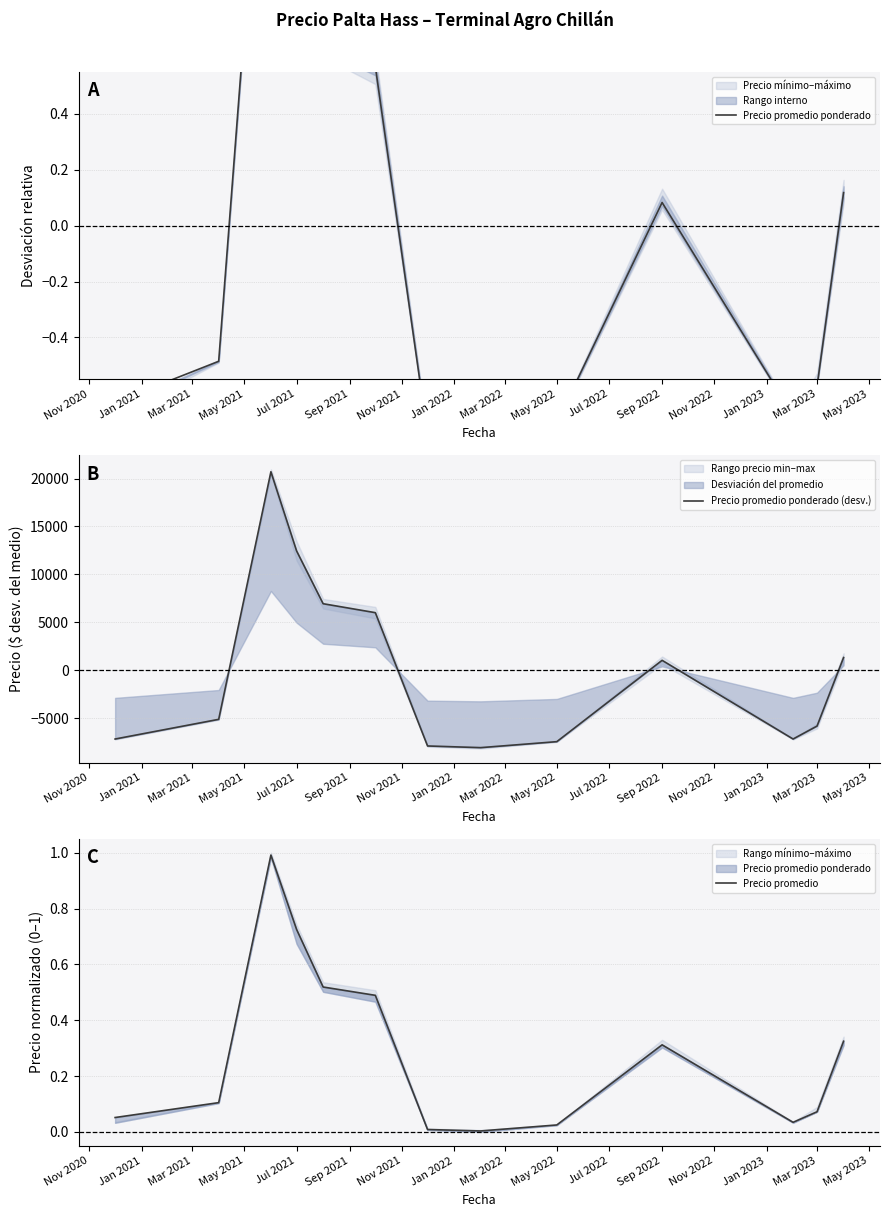

How many data points in Precio promedio ponderado (desv.) are less than -5096?

7